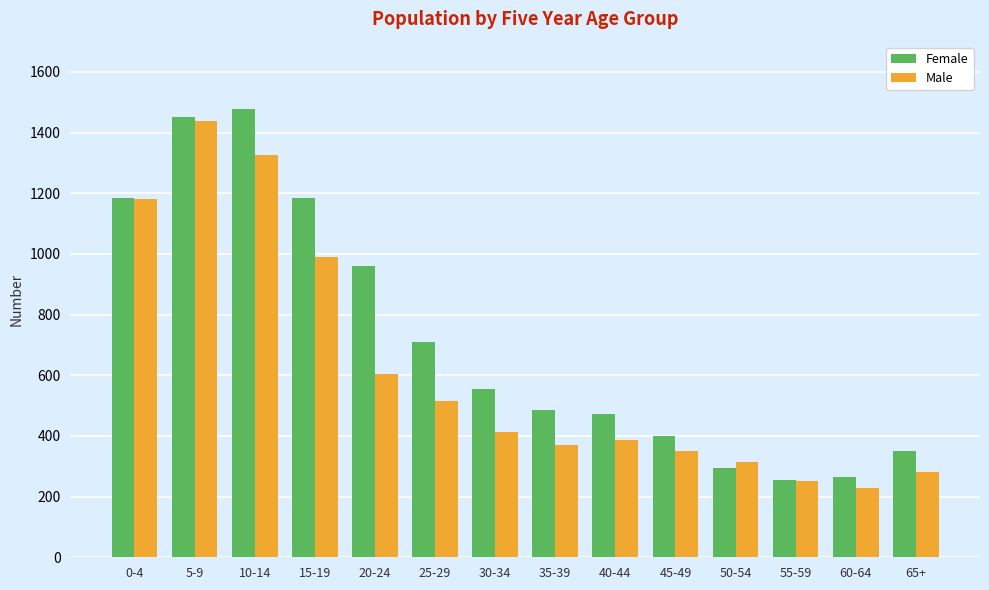

Which series has the largest total across all categories?

Female